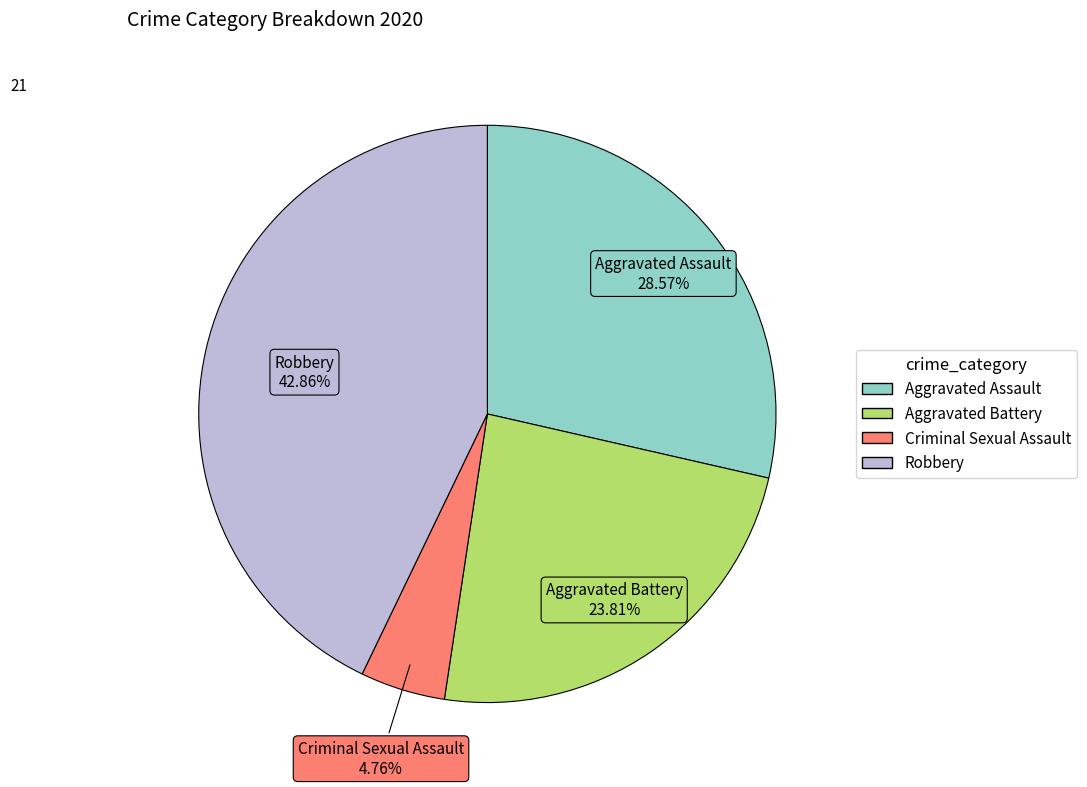

Is there any slice that represents more than half of the pie?

No